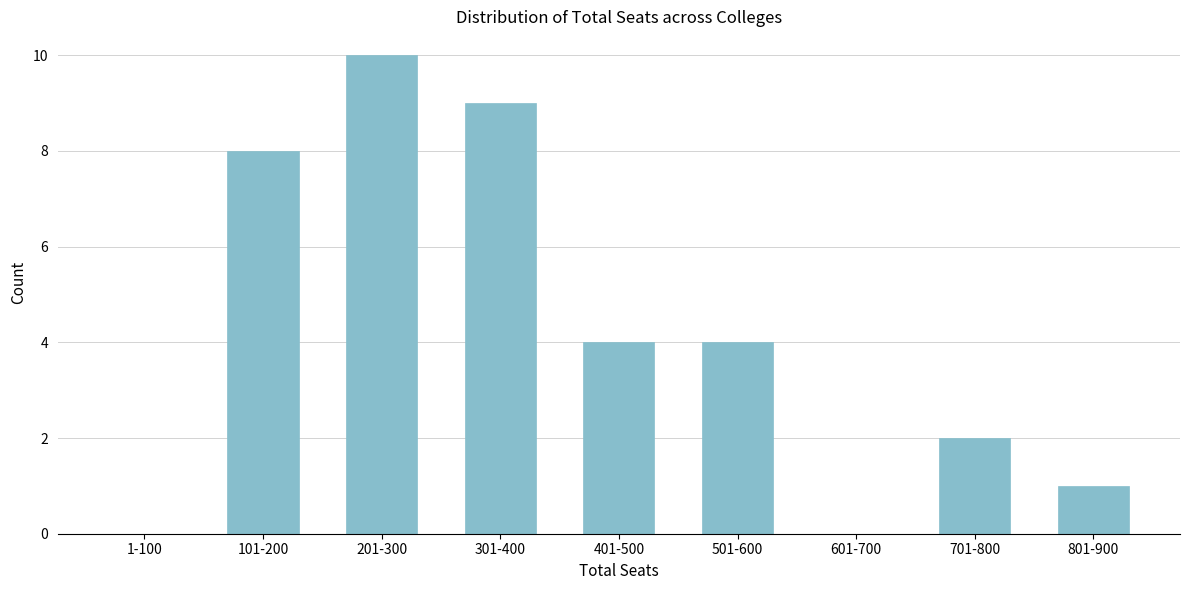

Reading right to left, what are all the values shown in this chart?

801-900=1	701-800=2	601-700=0	501-600=4	401-500=4	301-400=9	201-300=10	101-200=8	1-100=0